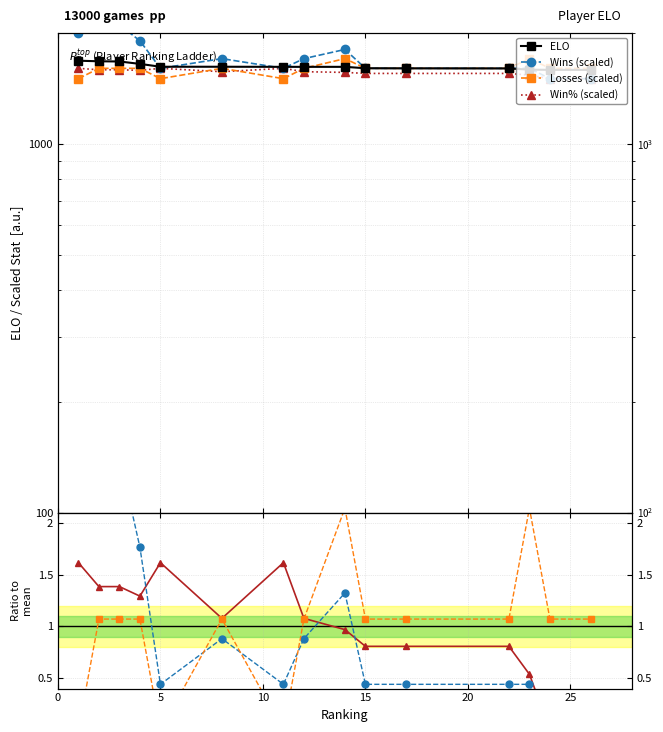

Where is Win% nearest to the value 1550?

15